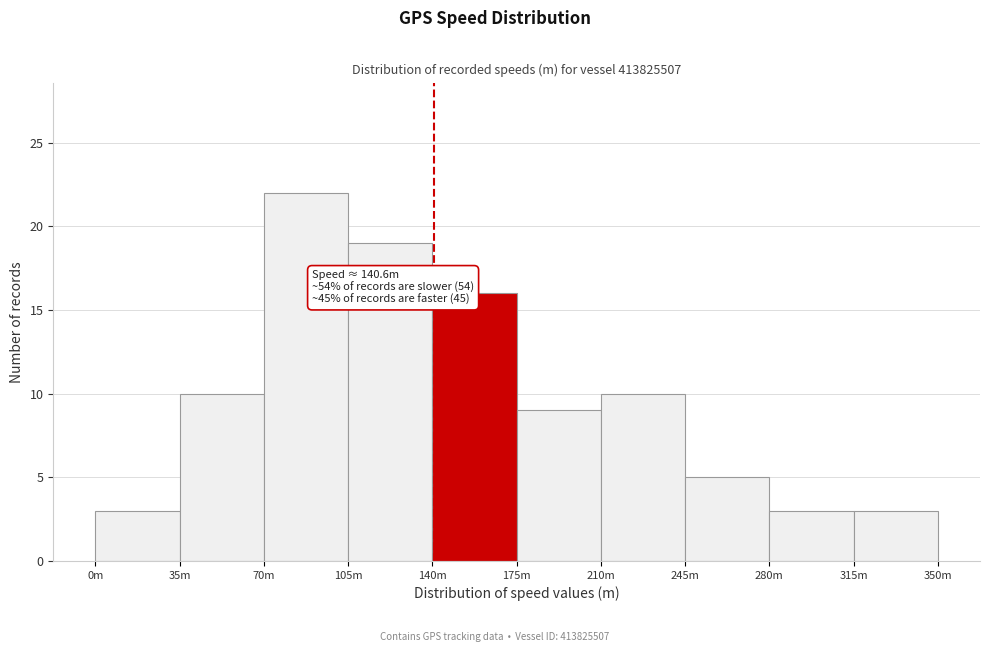

Reading left to right, extract all data points from this chart.

0m=3	35m=10	70m=22	105m=19	140m=16	175m=9	210m=10	245m=5	280m=3	315m=3